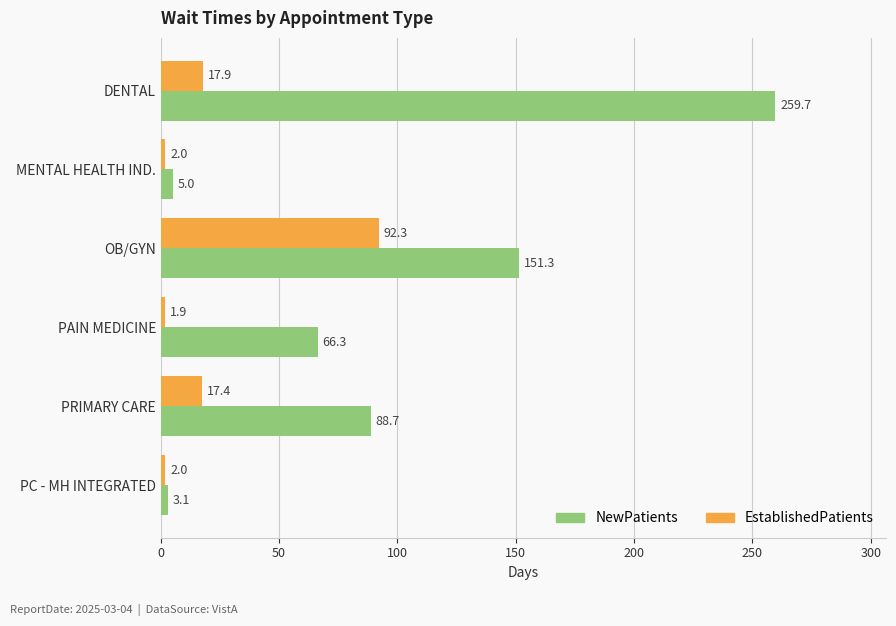

Which series has the largest total across all categories?

NewPatients